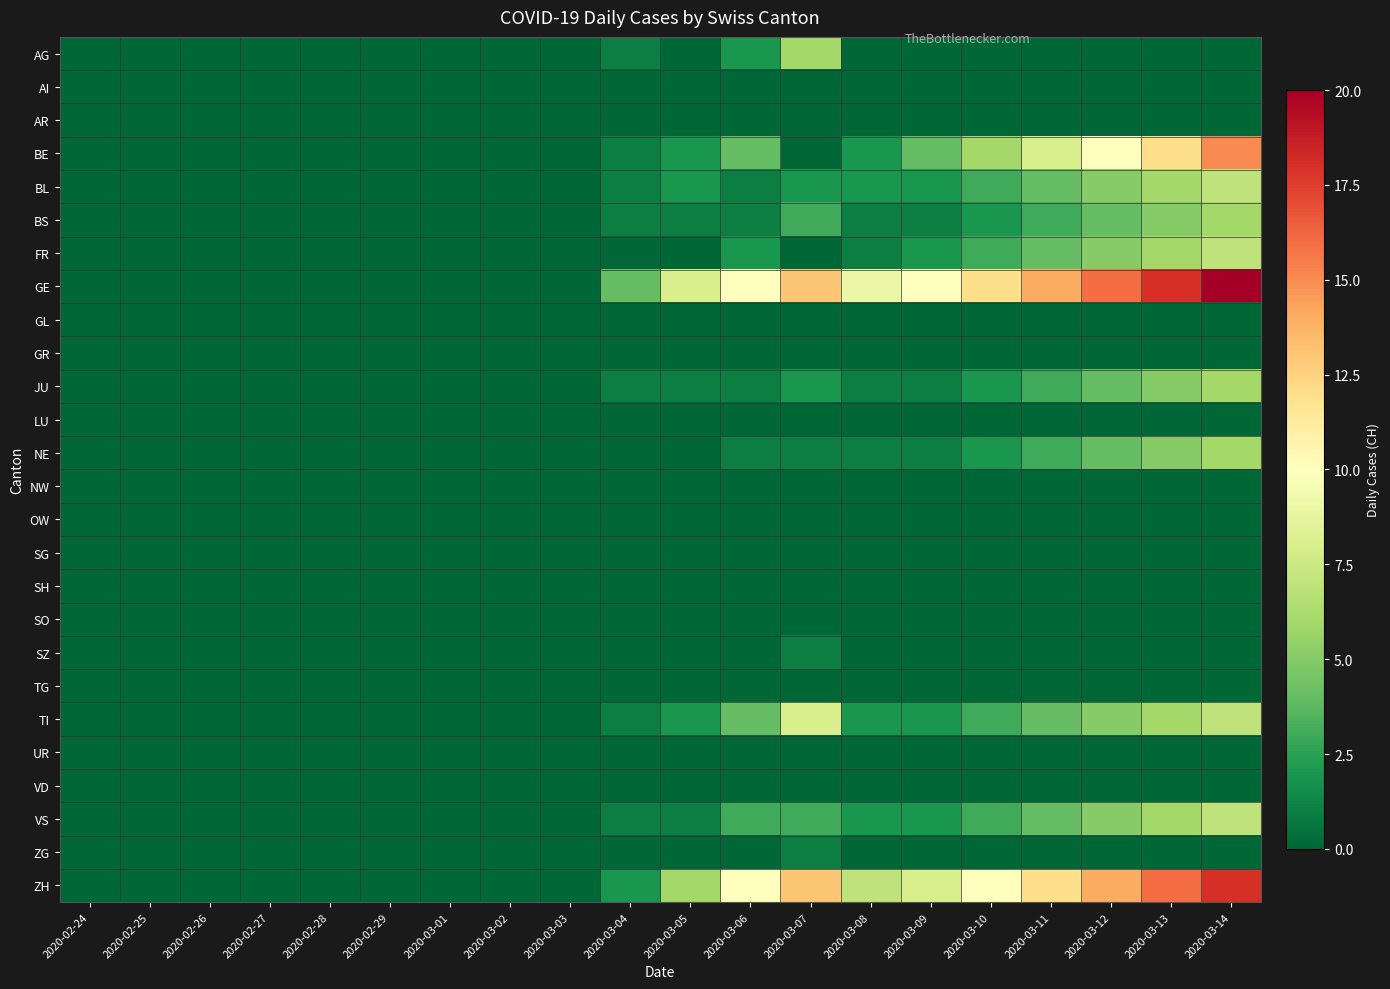

At how many categories does at least one series exceed 10?

6